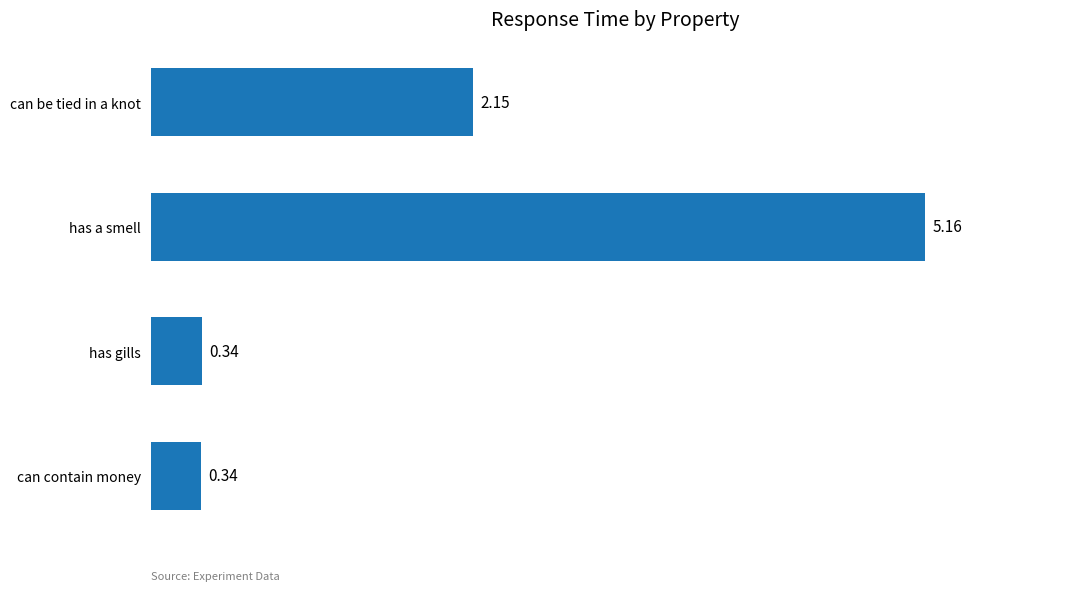

What is the difference between the maximum and minimum values?

4.8